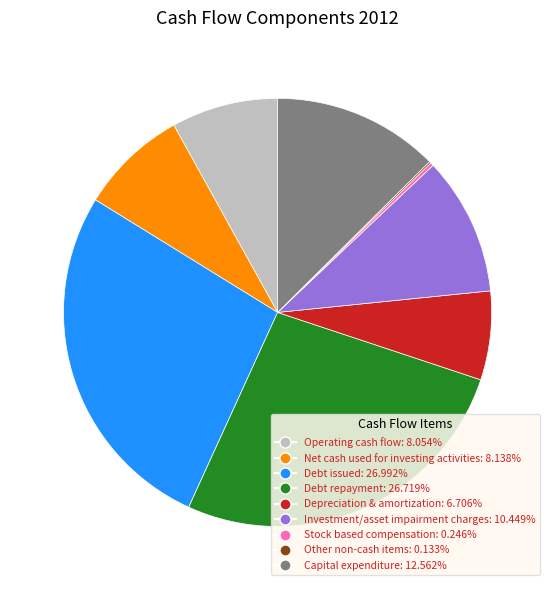

Does any single category account for the majority?

No